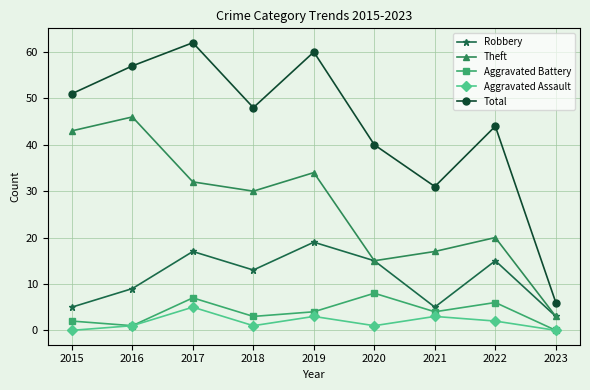

List the labels in order of Theft value, smallest first.

2023, 2020, 2021, 2022, 2018, 2017, 2019, 2015, 2016